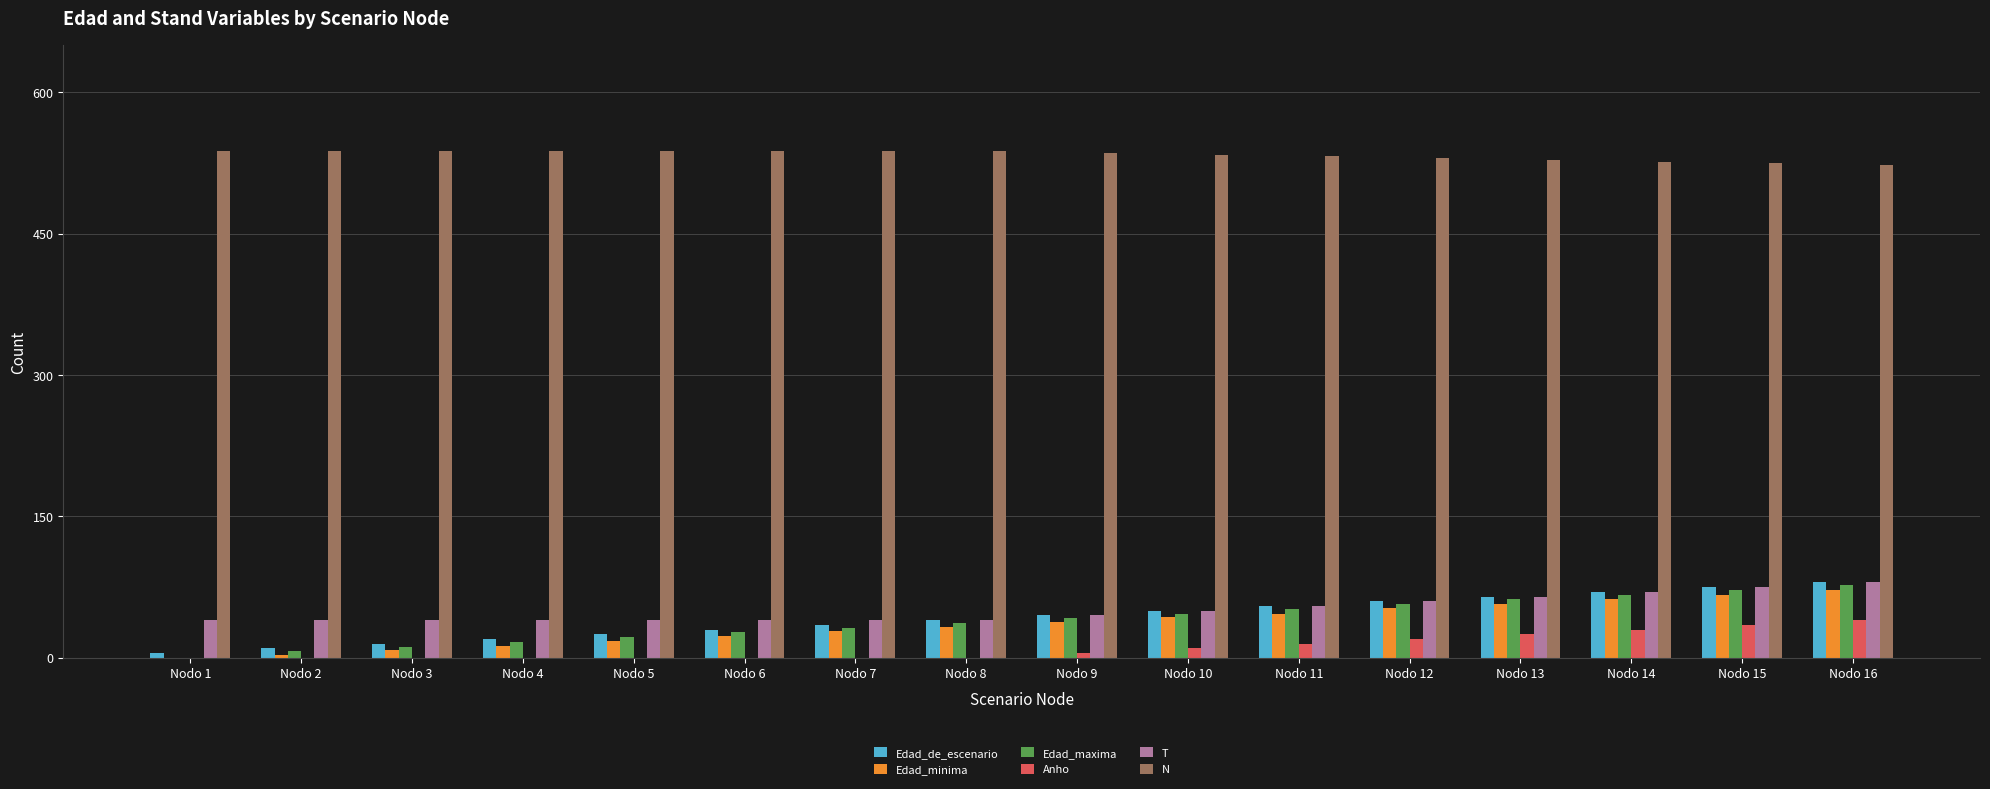

What is the total value across all series at Nodo 6?

657.6